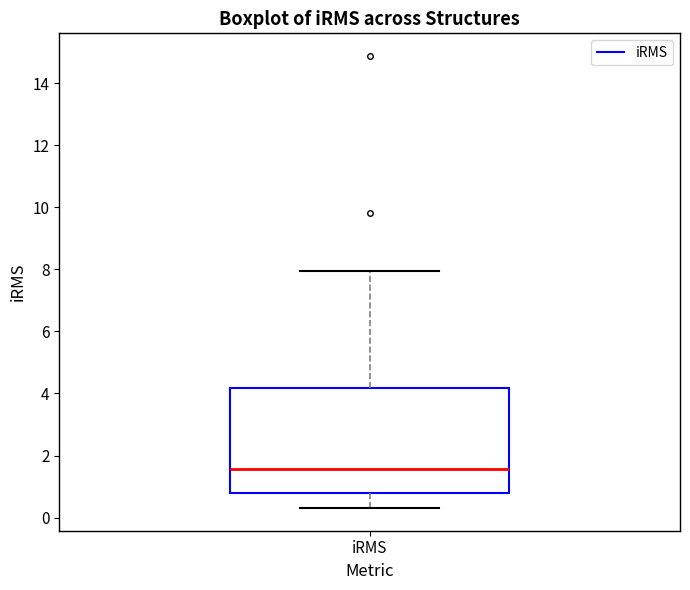

Where does the lower whisker of the box for iRMS end on the y-axis? The values are not printed on the chart, so give them approximately, as read against the axis.

0.4